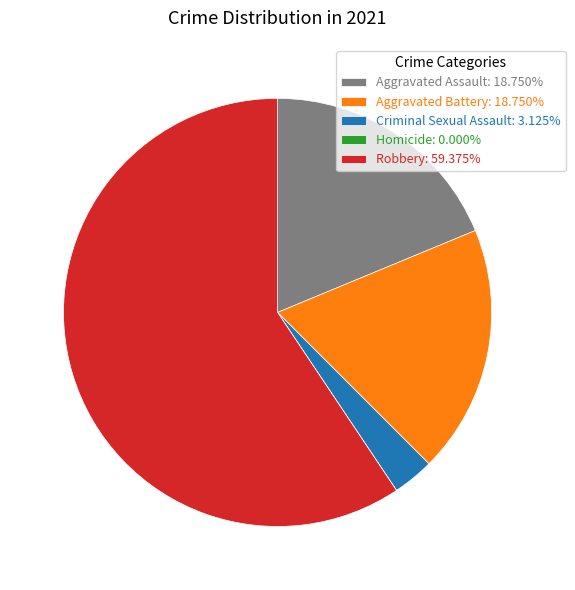

Combined, do Criminal Sexual Assault: 3.125% and Aggravated Battery: 18.750% account for over 50%?

No